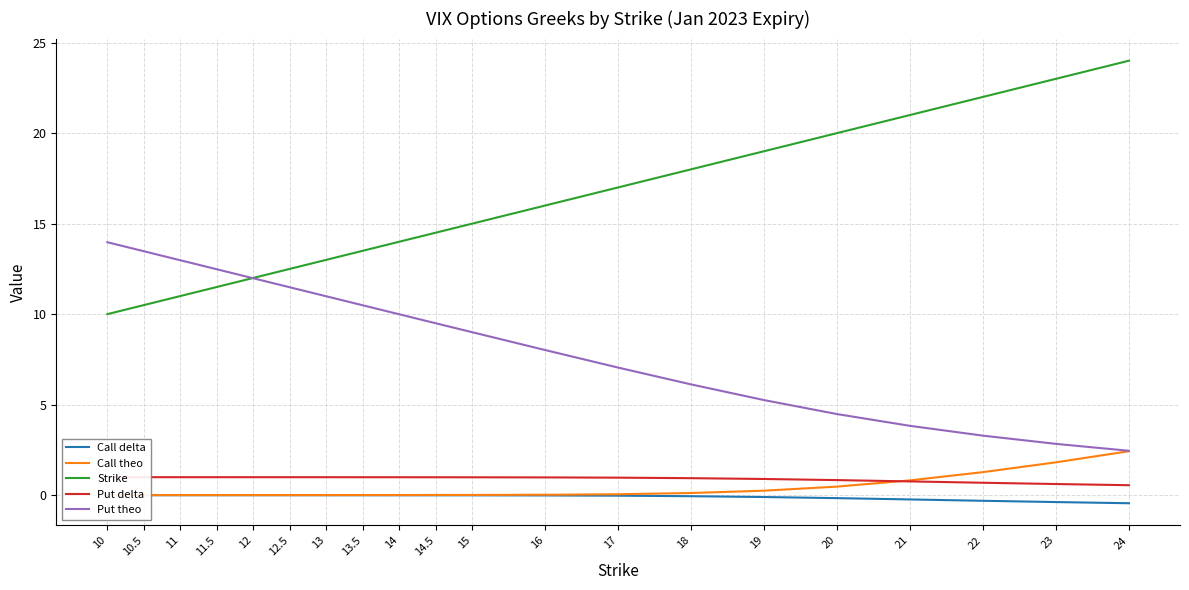

Does the chart display data point markers on the line(s)?

No